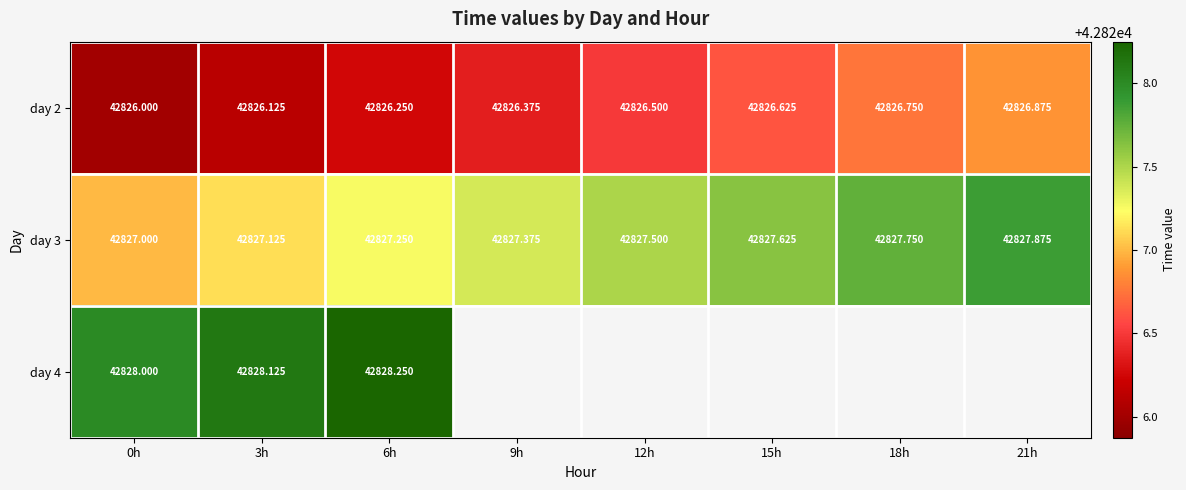

At how many categories does at least one series exceed 42827?

8